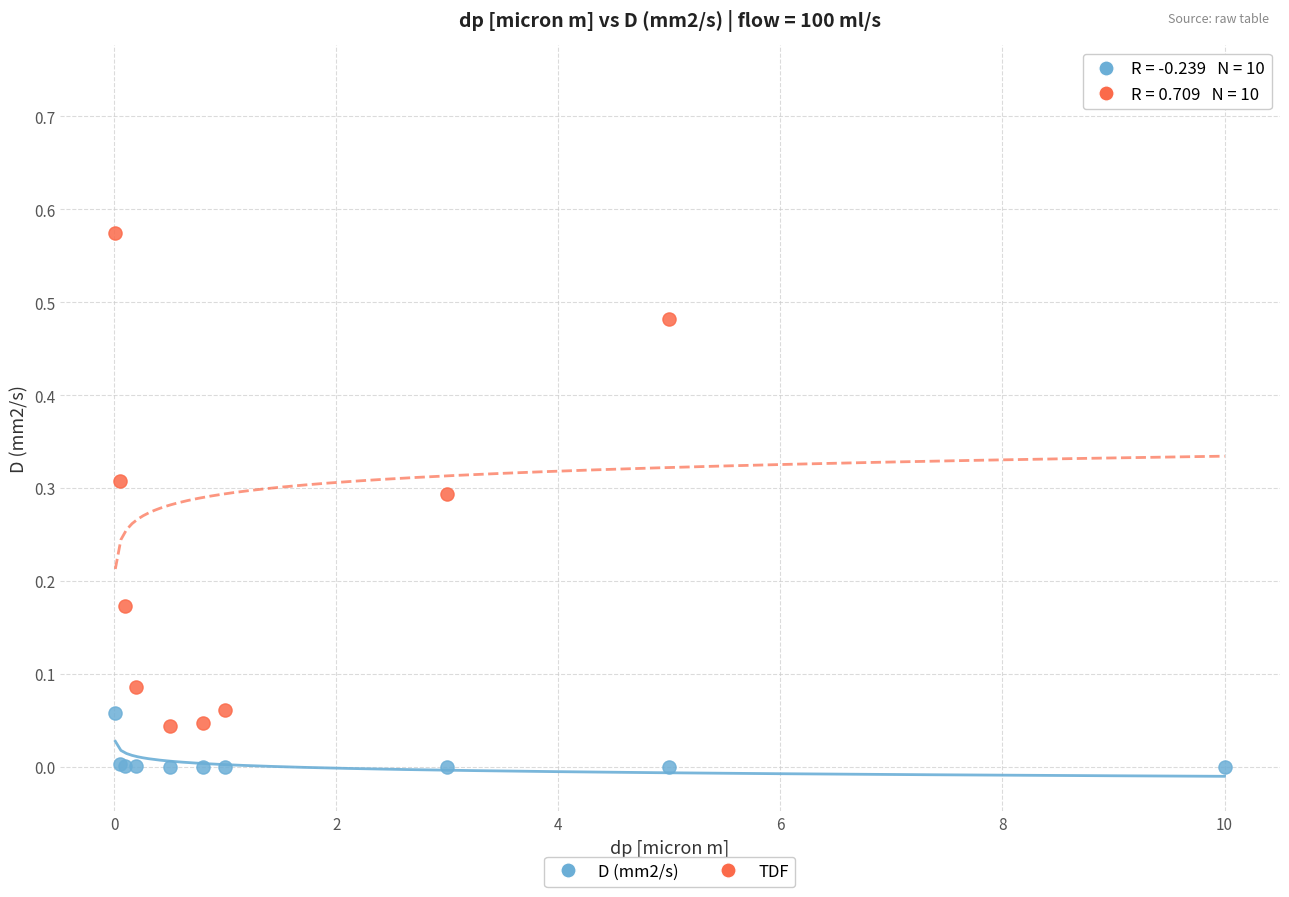

Which series has the largest Y range (max minus min)?

TDF